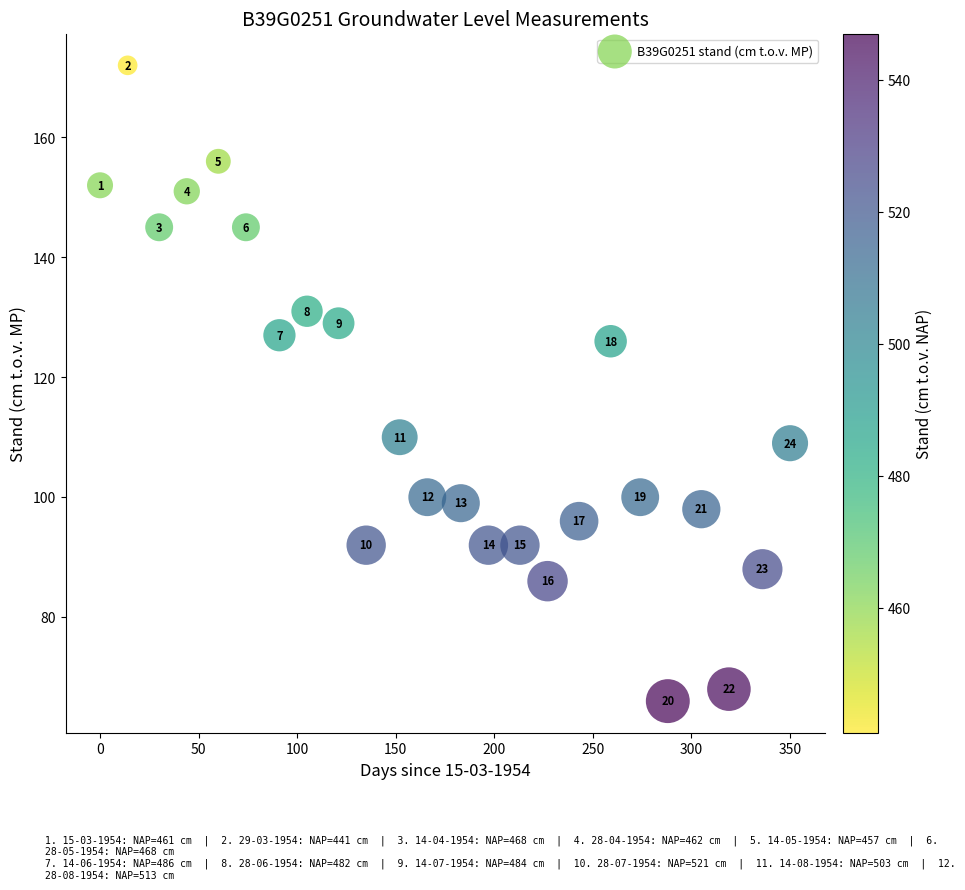

What Y value in the scatter plot is closest to 119?

126